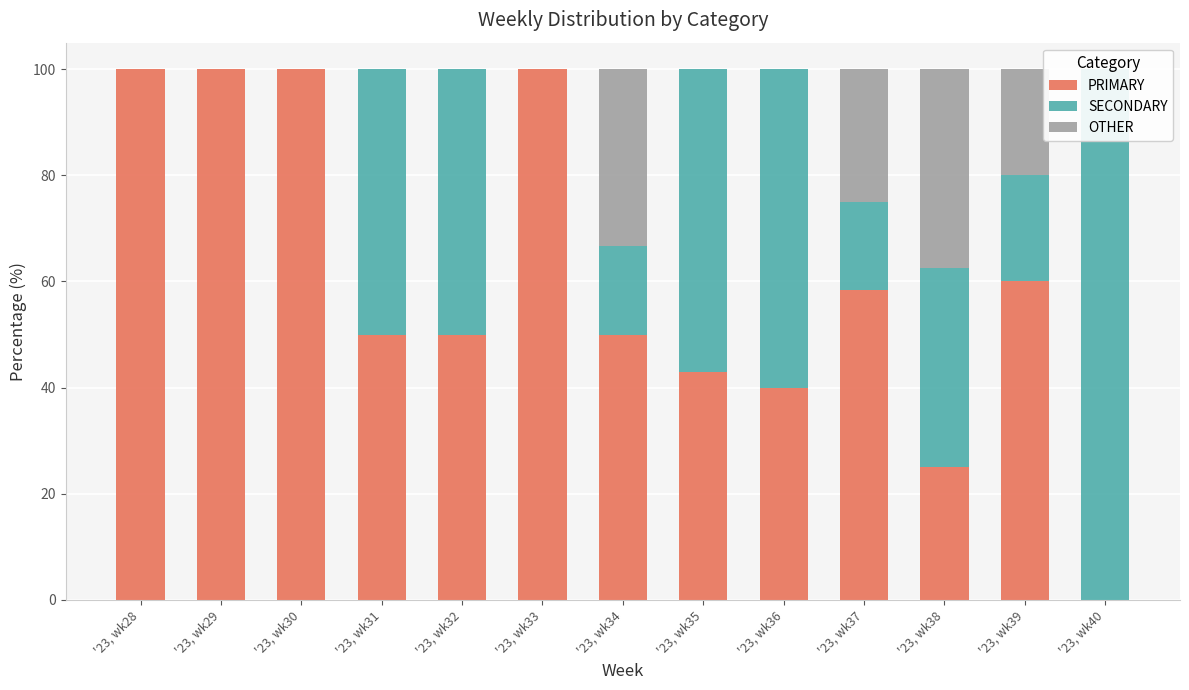

At how many categories does at least one series exceed 20?

13